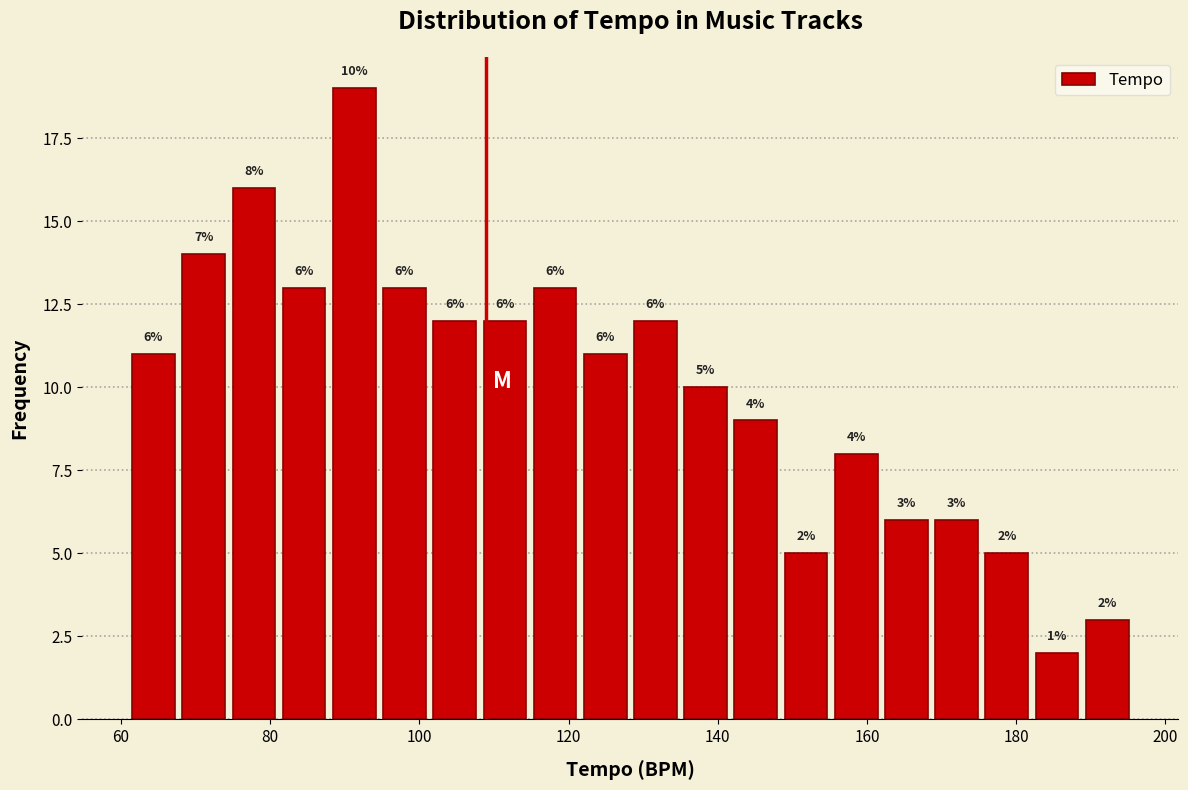

Around what value on the x-axis is the tallest bar? Give the approximate position of its centre, as read against the axis.

92